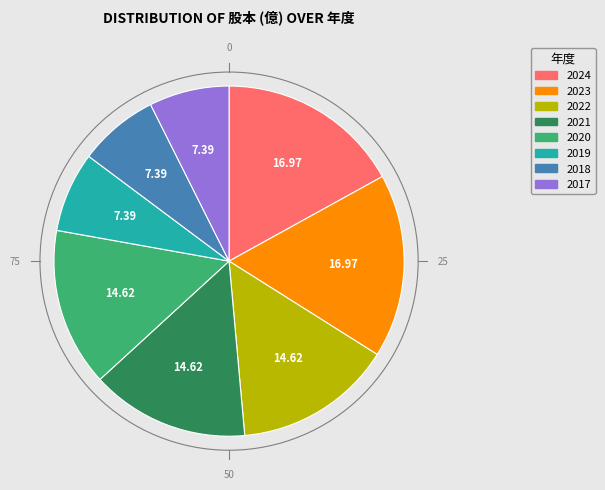

Combined, do 2024 and 2023 account for over 50%?

No